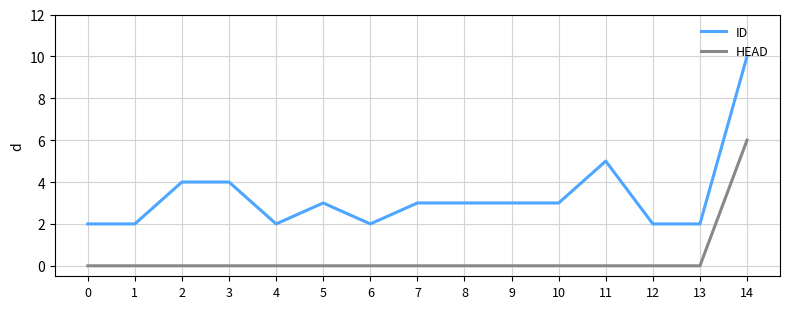

True or false: HEAD and ID cross at least once.

False